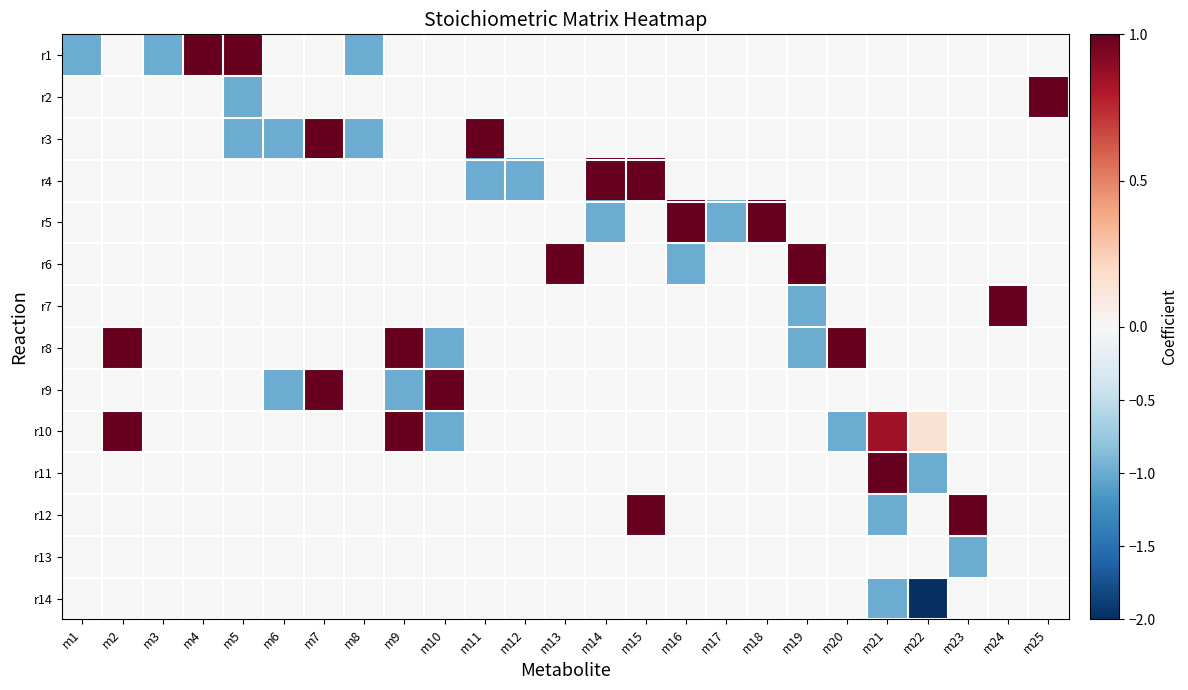

Reading right to left, transcribe all the data shown in this chart.

r1: m25=0.0	m24=0.0	m23=0.0	m22=0.0	m21=0.0	m20=0.0	m19=0.0	m18=0.0	m17=0.0	m16=0.0	m15=0.0	m14=0.0	m13=0.0	m12=0.0	m11=0.0	m10=0.0	m9=0.0	m8=-1.0	m7=0.0	m6=0.0	m5=1.0	m4=1.0	m3=-1.0	m2=0.0	m1=-1.0
r2: m25=1.0	m24=0.0	m23=0.0	m22=0.0	m21=0.0	m20=0.0	m19=0.0	m18=0.0	m17=0.0	m16=0.0	m15=0.0	m14=0.0	m13=0.0	m12=0.0	m11=0.0	m10=0.0	m9=0.0	m8=0.0	m7=0.0	m6=0.0	m5=-1.0	m4=0.0	m3=0.0	m2=0.0	m1=0.0
r3: m25=0.0	m24=0.0	m23=0.0	m22=0.0	m21=0.0	m20=0.0	m19=0.0	m18=0.0	m17=0.0	m16=0.0	m15=0.0	m14=0.0	m13=0.0	m12=0.0	m11=1.0	m10=0.0	m9=0.0	m8=-1.0	m7=1.0	m6=-1.0	m5=-1.0	m4=0.0	m3=0.0	m2=0.0	m1=0.0
r4: m25=0.0	m24=0.0	m23=0.0	m22=0.0	m21=0.0	m20=0.0	m19=0.0	m18=0.0	m17=0.0	m16=0.0	m15=1.0	m14=1.0	m13=0.0	m12=-1.0	m11=-1.0	m10=0.0	m9=0.0	m8=0.0	m7=0.0	m6=0.0	m5=0.0	m4=0.0	m3=0.0	m2=0.0	m1=0.0
r5: m25=0.0	m24=0.0	m23=0.0	m22=0.0	m21=0.0	m20=0.0	m19=0.0	m18=1.0	m17=-1.0	m16=1.0	m15=0.0	m14=-1.0	m13=0.0	m12=0.0	m11=0.0	m10=0.0	m9=0.0	m8=0.0	m7=0.0	m6=0.0	m5=0.0	m4=0.0	m3=0.0	m2=0.0	m1=0.0
r6: m25=0.0	m24=0.0	m23=0.0	m22=0.0	m21=0.0	m20=0.0	m19=1.0	m18=0.0	m17=0.0	m16=-1.0	m15=0.0	m14=0.0	m13=1.0	m12=0.0	m11=0.0	m10=0.0	m9=0.0	m8=0.0	m7=0.0	m6=0.0	m5=0.0	m4=0.0	m3=0.0	m2=0.0	m1=0.0
r7: m25=0.0	m24=1.0	m23=0.0	m22=0.0	m21=0.0	m20=0.0	m19=-1.0	m18=0.0	m17=0.0	m16=0.0	m15=0.0	m14=0.0	m13=0.0	m12=0.0	m11=0.0	m10=0.0	m9=0.0	m8=0.0	m7=0.0	m6=0.0	m5=0.0	m4=0.0	m3=0.0	m2=0.0	m1=0.0
r8: m25=0.0	m24=0.0	m23=0.0	m22=0.0	m21=0.0	m20=1.0	m19=-1.0	m18=0.0	m17=0.0	m16=0.0	m15=0.0	m14=0.0	m13=0.0	m12=0.0	m11=0.0	m10=-1.0	m9=1.0	m8=0.0	m7=0.0	m6=0.0	m5=0.0	m4=0.0	m3=0.0	m2=1.0	m1=0.0
r9: m25=0.0	m24=0.0	m23=0.0	m22=0.0	m21=0.0	m20=0.0	m19=0.0	m18=0.0	m17=0.0	m16=0.0	m15=0.0	m14=0.0	m13=0.0	m12=0.0	m11=0.0	m10=1.0	m9=-1.0	m8=0.0	m7=1.0	m6=-1.0	m5=0.0	m4=0.0	m3=0.0	m2=0.0	m1=0.0
r10: m25=0.0	m24=0.0	m23=0.0	m22=0.1	m21=0.8	m20=-1.0	m19=0.0	m18=0.0	m17=0.0	m16=0.0	m15=0.0	m14=0.0	m13=0.0	m12=0.0	m11=0.0	m10=-1.0	m9=1.0	m8=0.0	m7=0.0	m6=0.0	m5=0.0	m4=0.0	m3=0.0	m2=1.0	m1=0.0
r11: m25=0.0	m24=0.0	m23=0.0	m22=-1.0	m21=1.0	m20=0.0	m19=0.0	m18=0.0	m17=0.0	m16=0.0	m15=0.0	m14=0.0	m13=0.0	m12=0.0	m11=0.0	m10=0.0	m9=0.0	m8=0.0	m7=0.0	m6=0.0	m5=0.0	m4=0.0	m3=0.0	m2=0.0	m1=0.0
r12: m25=0.0	m24=0.0	m23=1.0	m22=0.0	m21=-1.0	m20=0.0	m19=0.0	m18=0.0	m17=0.0	m16=0.0	m15=1.0	m14=0.0	m13=0.0	m12=0.0	m11=0.0	m10=0.0	m9=0.0	m8=0.0	m7=0.0	m6=0.0	m5=0.0	m4=0.0	m3=0.0	m2=0.0	m1=0.0
r13: m25=0.0	m24=0.0	m23=-1.0	m22=0.0	m21=0.0	m20=0.0	m19=0.0	m18=0.0	m17=0.0	m16=0.0	m15=0.0	m14=0.0	m13=0.0	m12=0.0	m11=0.0	m10=0.0	m9=0.0	m8=0.0	m7=0.0	m6=0.0	m5=0.0	m4=0.0	m3=0.0	m2=0.0	m1=0.0
r14: m25=0.0	m24=0.0	m23=0.0	m22=-2.0	m21=-1.0	m20=0.0	m19=0.0	m18=0.0	m17=0.0	m16=0.0	m15=0.0	m14=0.0	m13=0.0	m12=0.0	m11=0.0	m10=0.0	m9=0.0	m8=0.0	m7=0.0	m6=0.0	m5=0.0	m4=0.0	m3=0.0	m2=0.0	m1=0.0